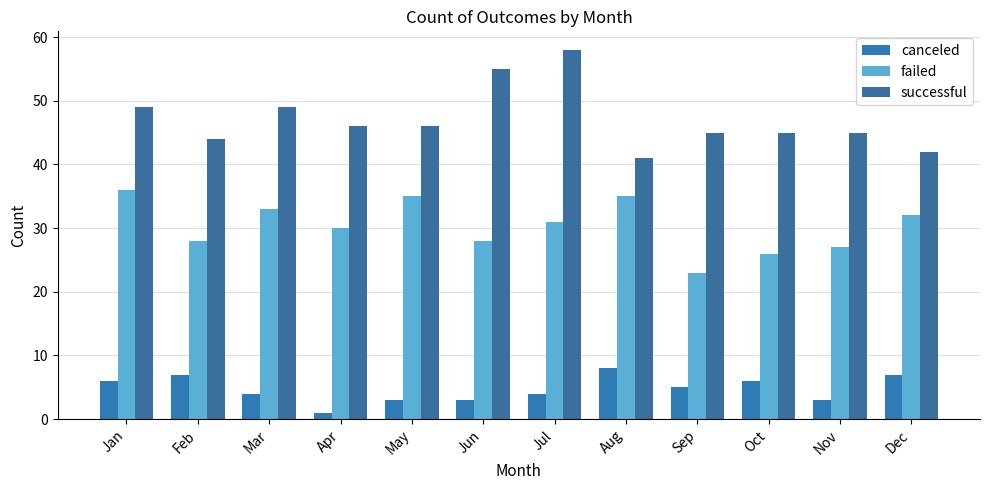

How many categories are shown in the chart?

12